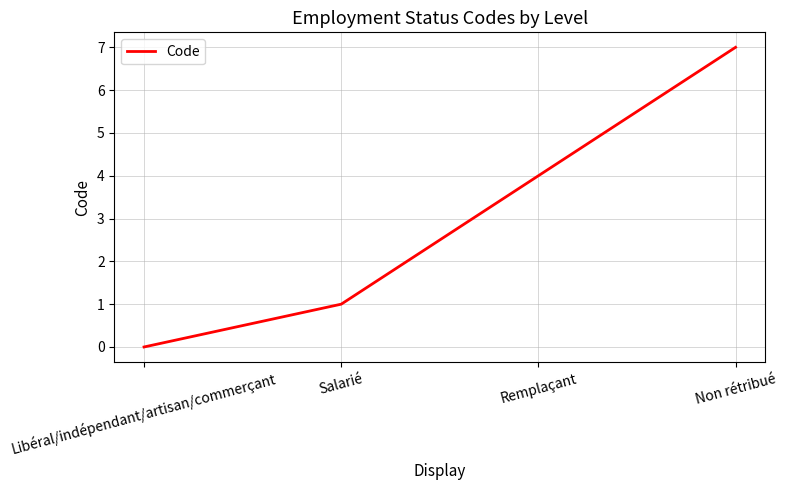

Count the values in the range 1 to 7.

3